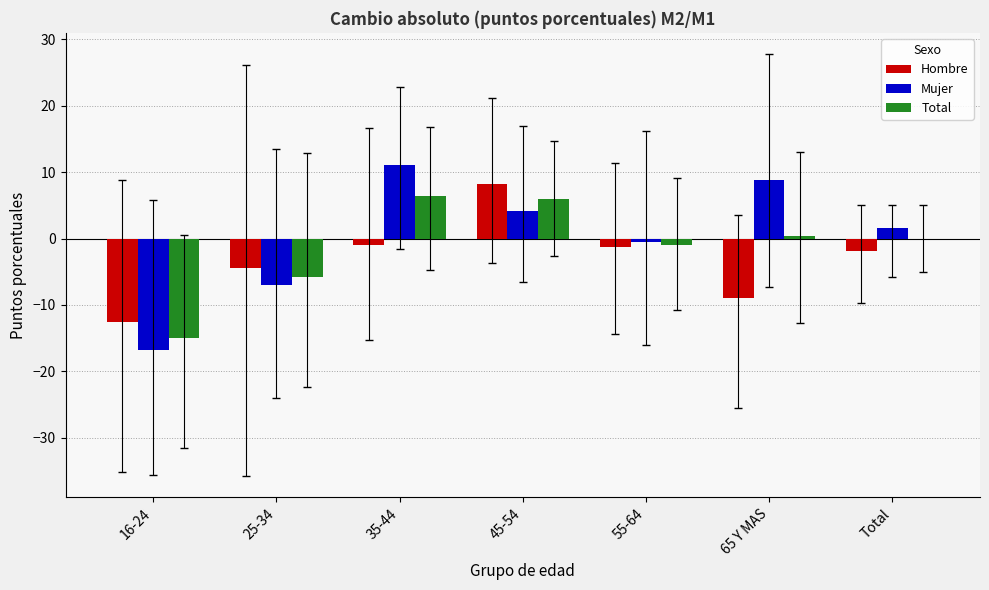

At which label is Hombre closest to -2?

Total